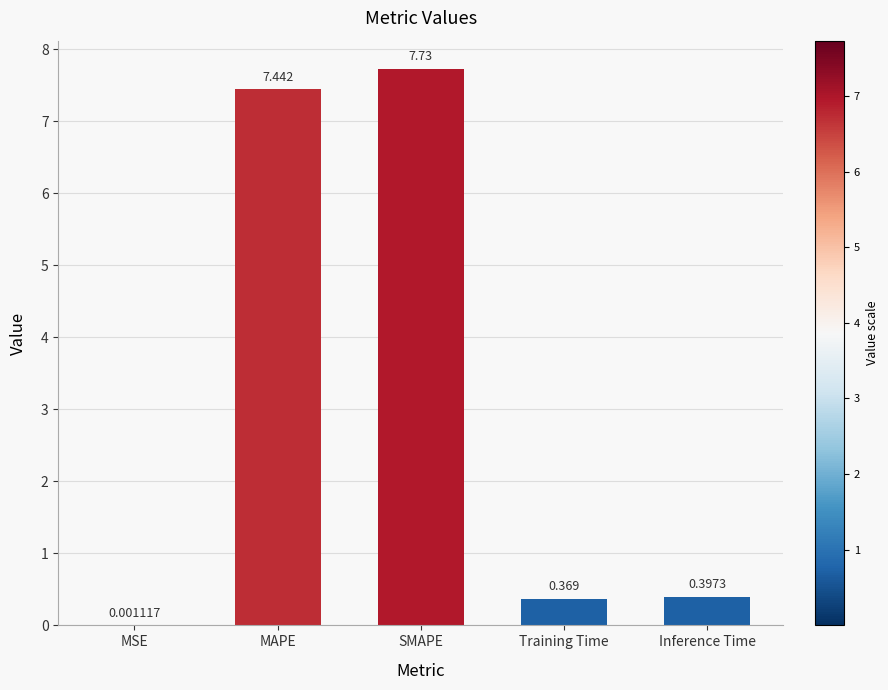

Are the bars horizontal?

No